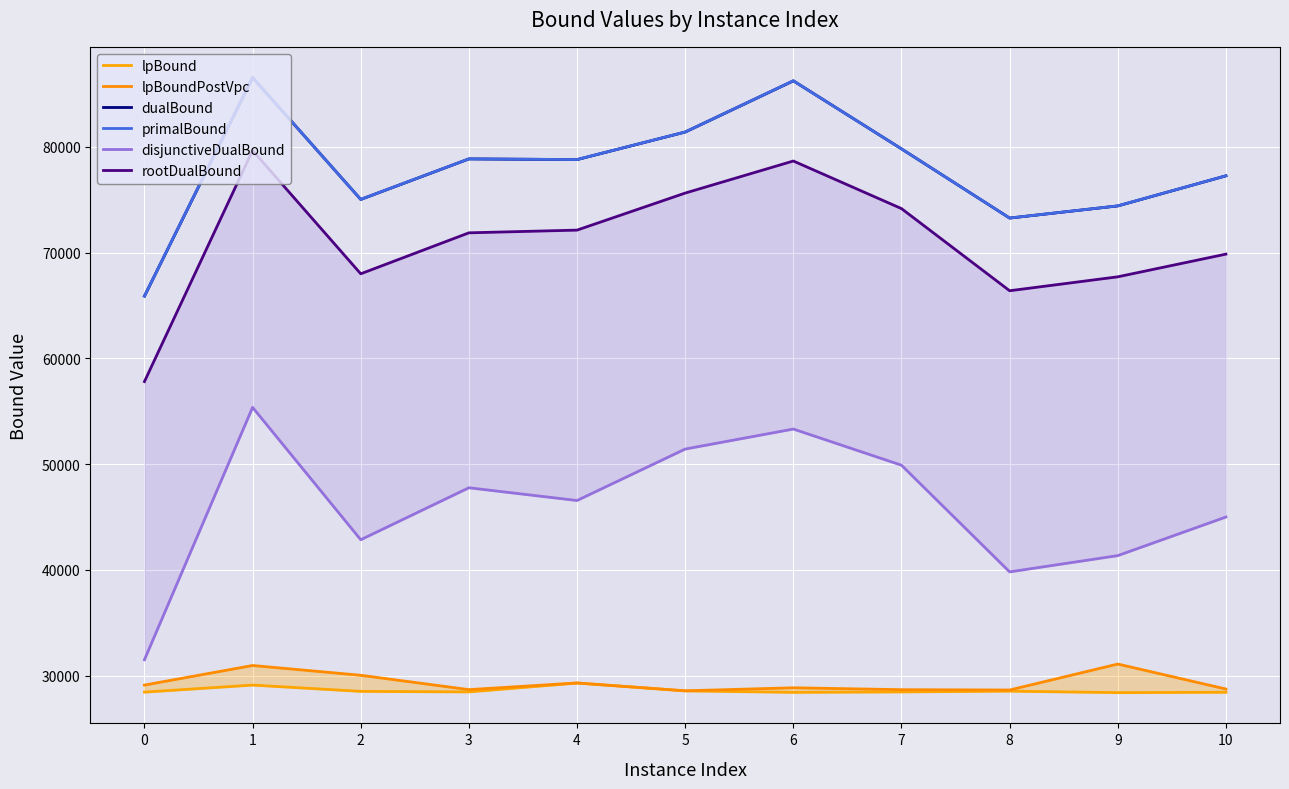

What is the sum of the lpBound values at 4 and 2?

57785.4